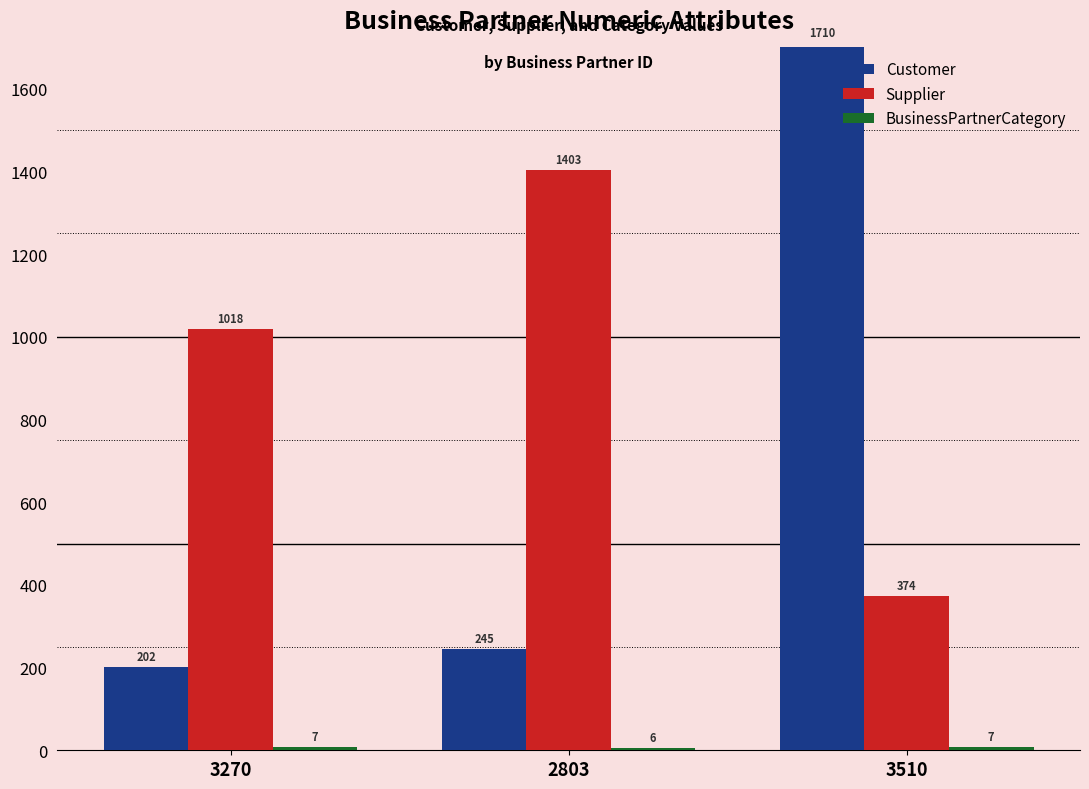

What is the average value of the Customer series?

719